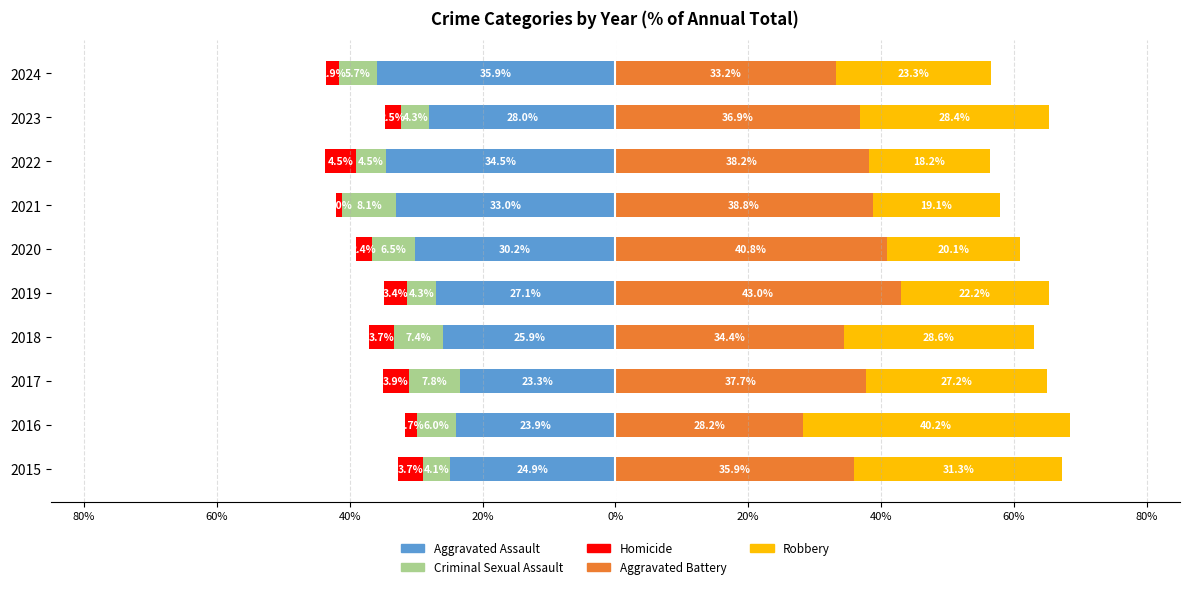

What is the value of the Robbery bar at the 2nd from the left?

40.2